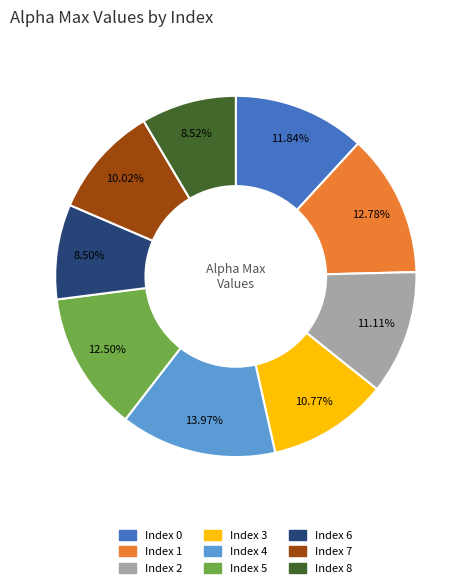

To the nearest percent, what is the average slice percentage?

11%